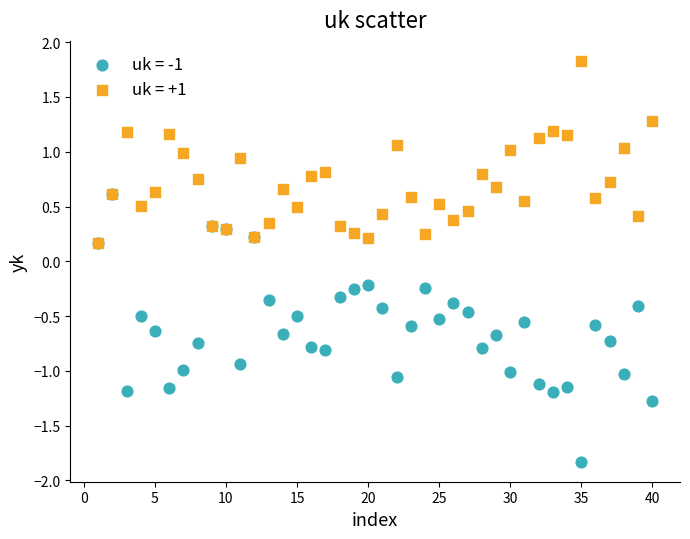

Which series has the widest spread of Y values?

uk = -1